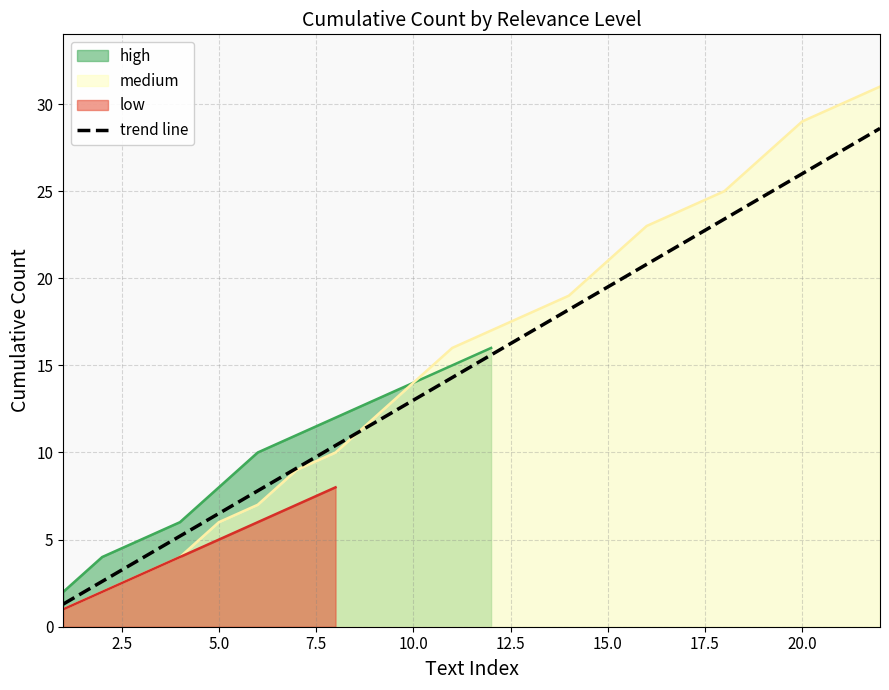

True or false: there are more than 1 points higher than both neighbors.

False